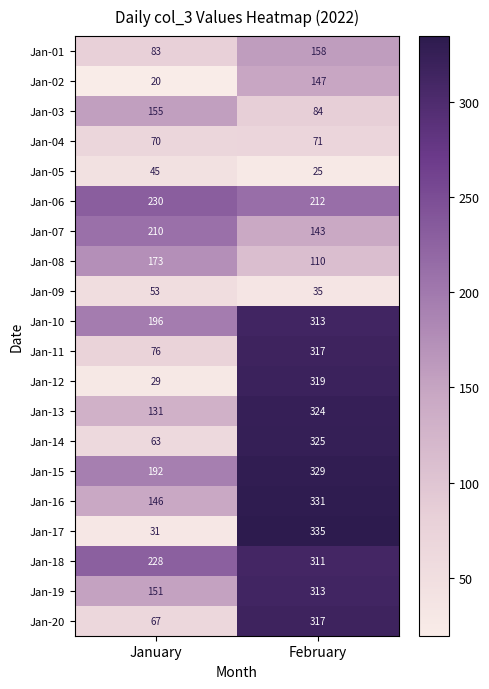

The Jan-09 series shows 60 at February. True or false?

False